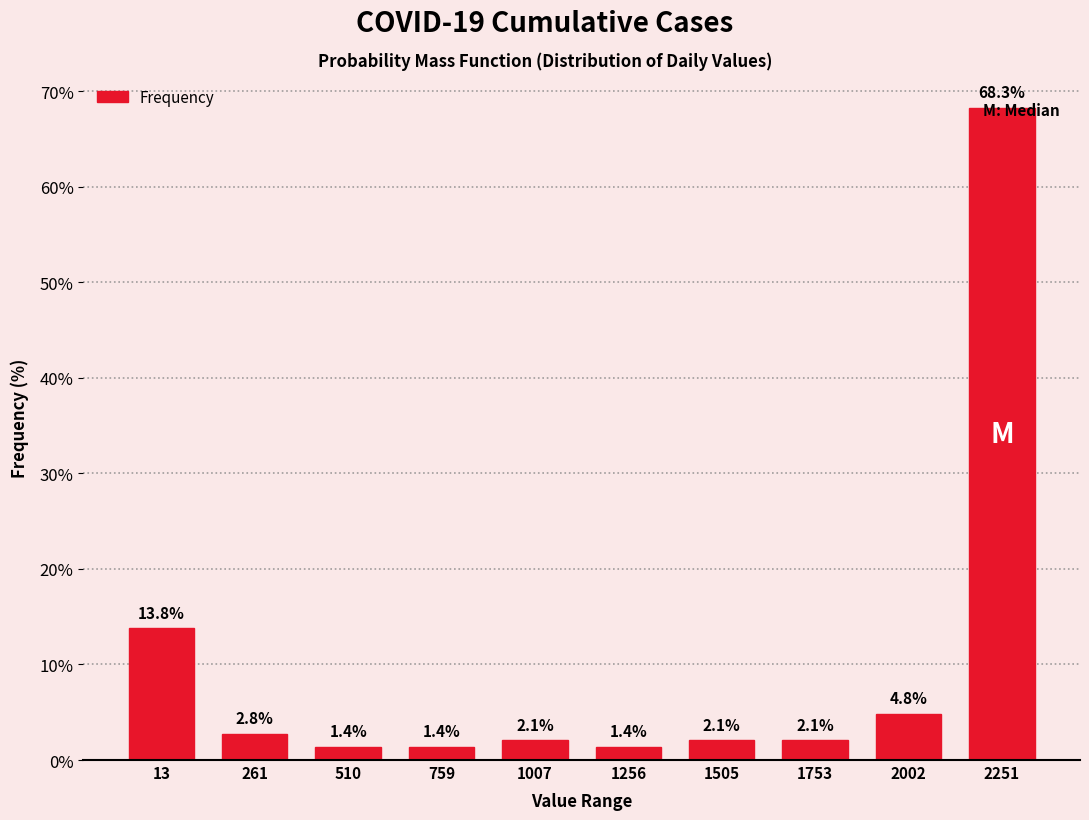

What is the maximum value shown in the chart?

68.3